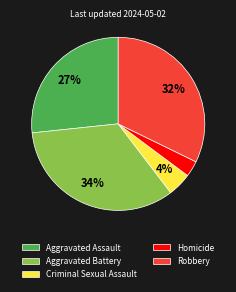

Count the number of slices in the pie.

5